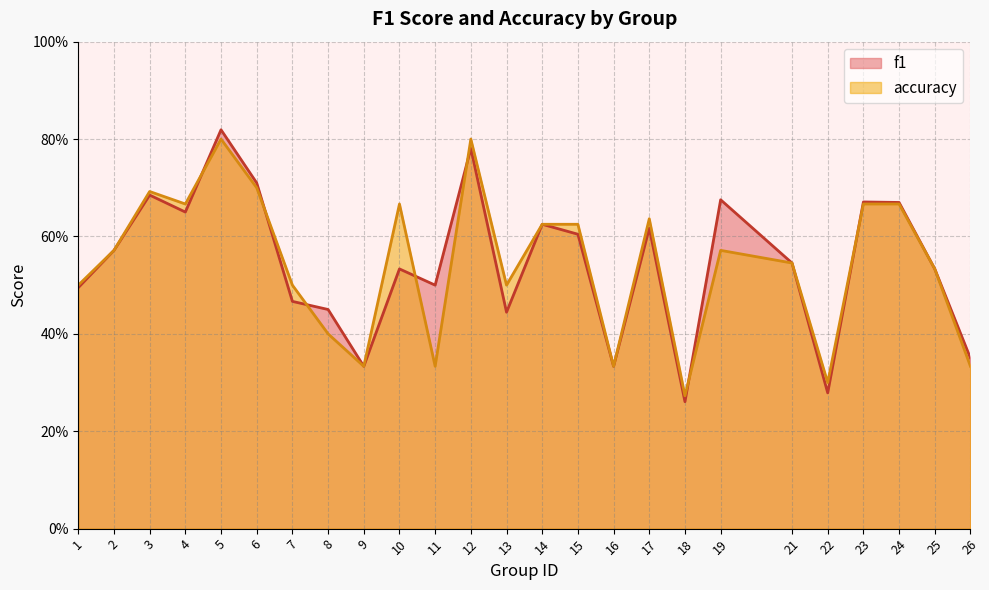

Between 7 and 8, which series saw the biggest shift?

accuracy